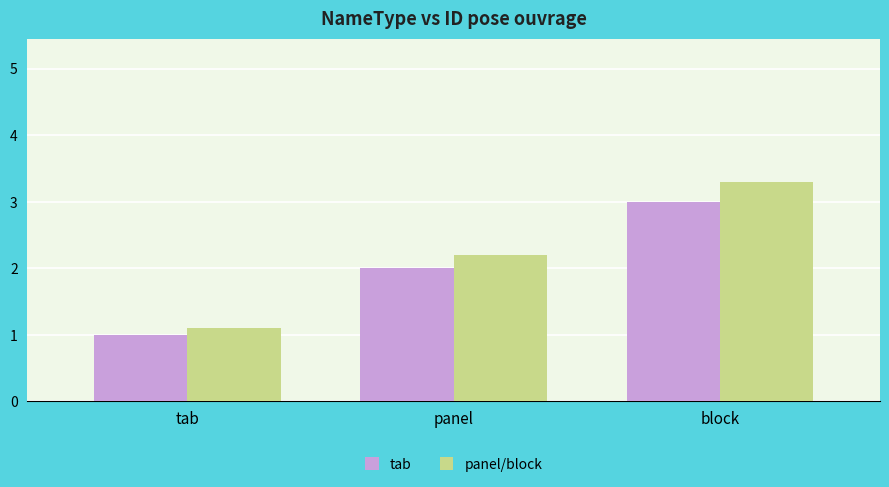

What is the difference between the highest and lowest values at block?

0.3